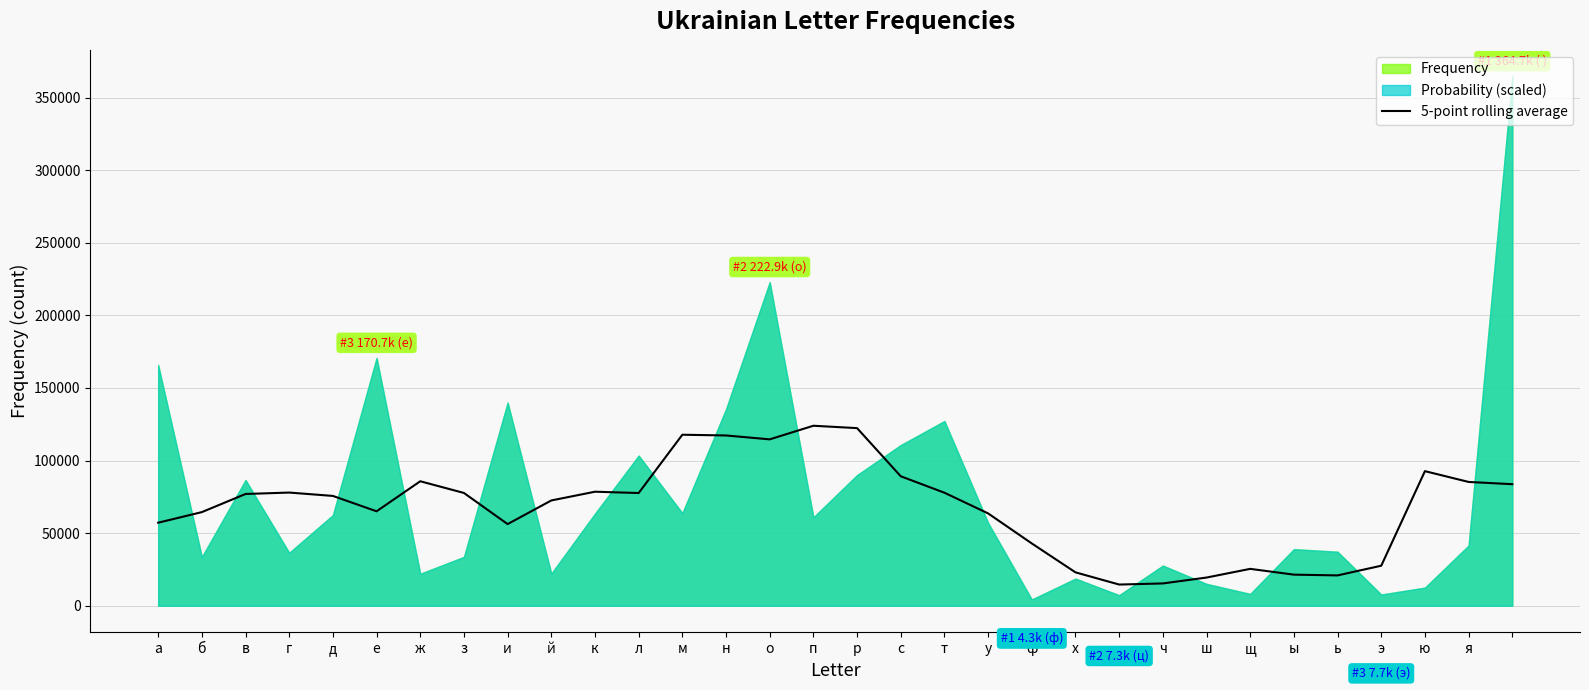

The value of 5-point rolling average at з is 29009.7. True or false?

False